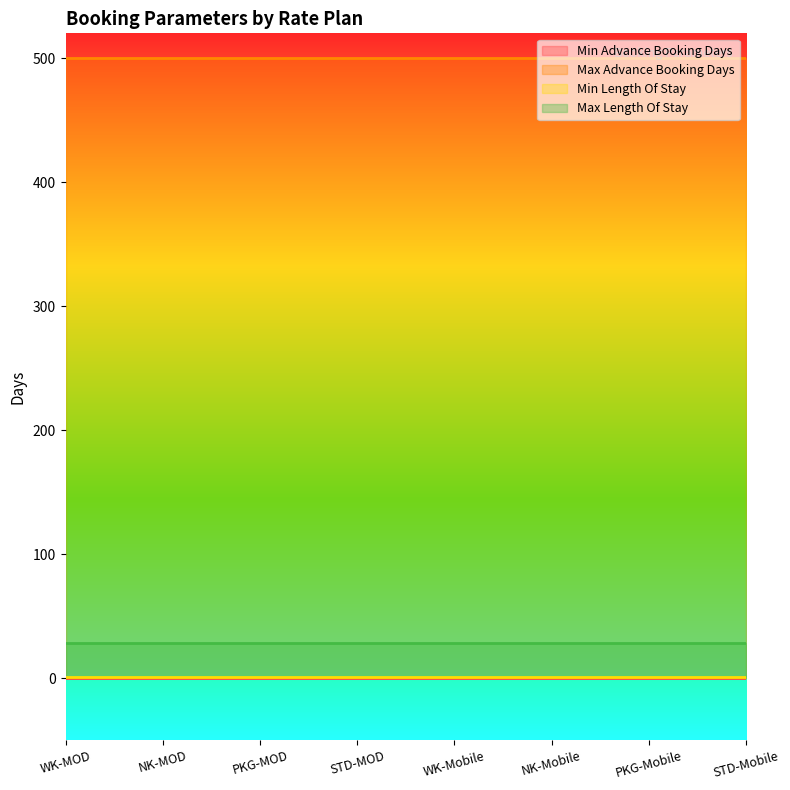

Does the chart have visible grid lines?

No